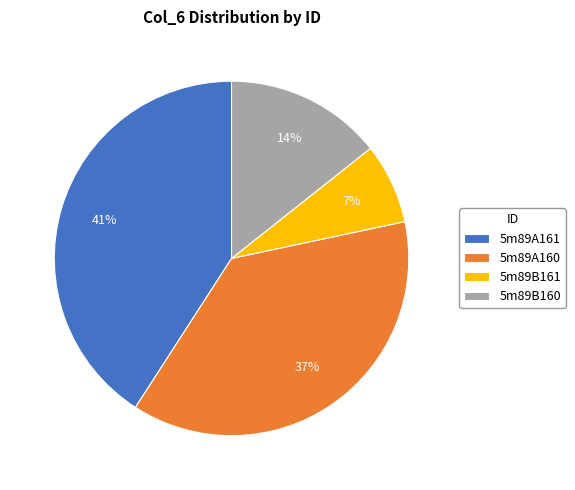

Which slice is the largest?

5m89A161